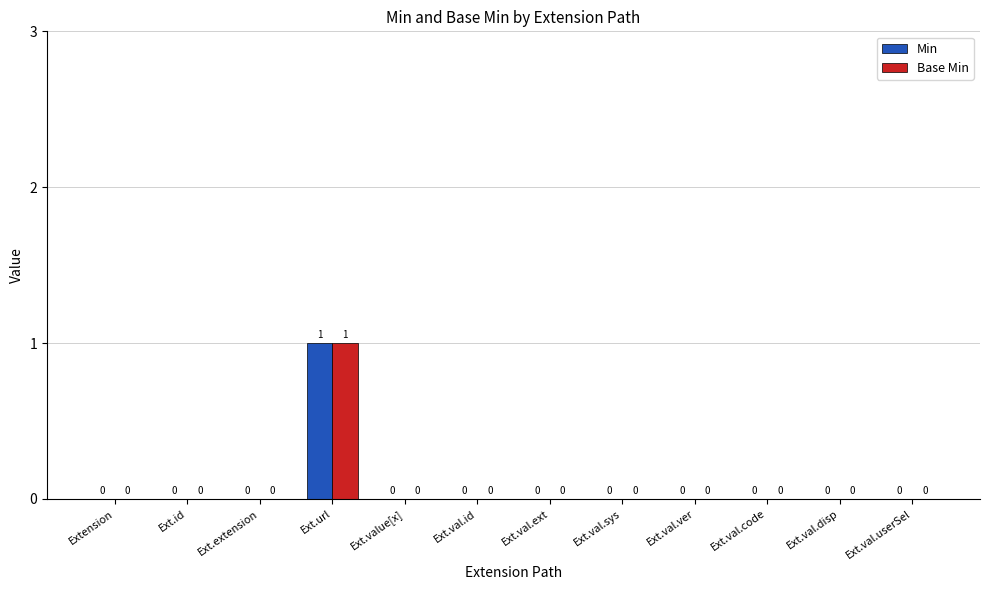

What is the sum of all Base Min values?

1